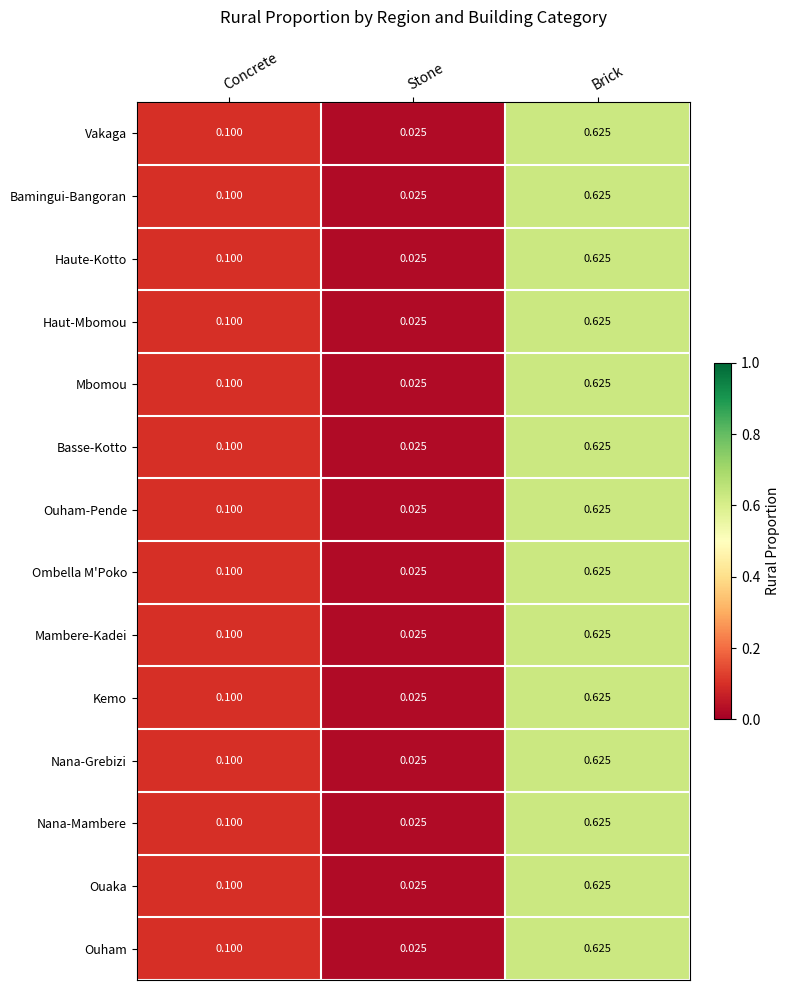

Is the value of Kemo at Brick greater than the value of Bamingui-Bangoran at Stone?

Yes